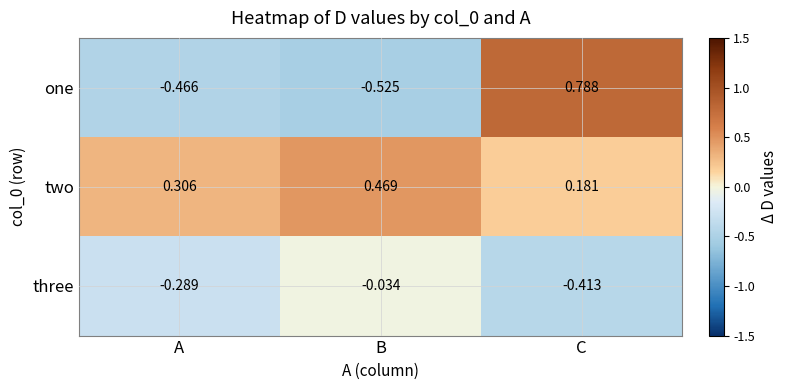

Which label corresponds to the largest value in the chart?

C